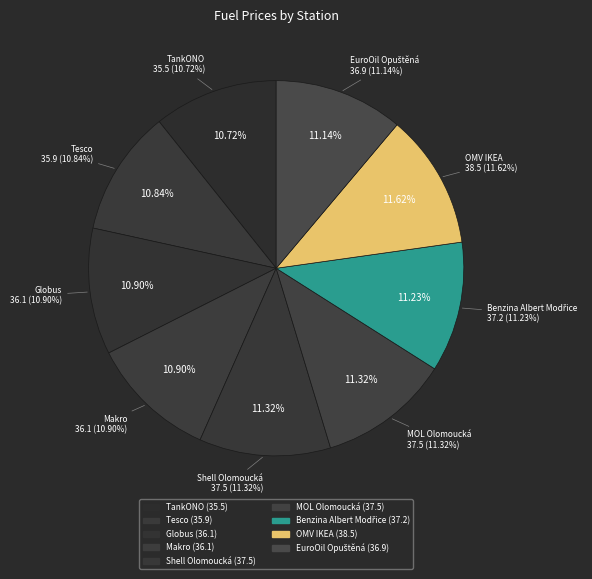

Count the number of slices in the pie.

9